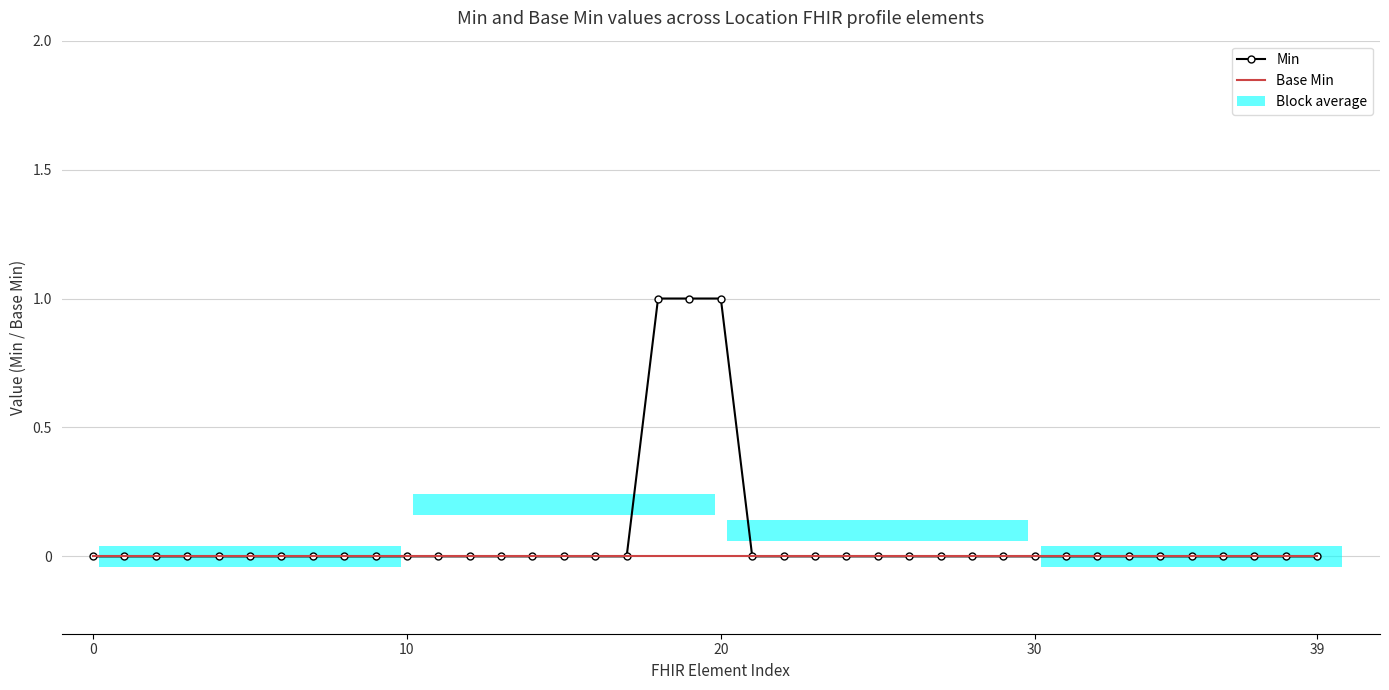

Rank the series at 39 from highest to lowest value.

Min, Base Min